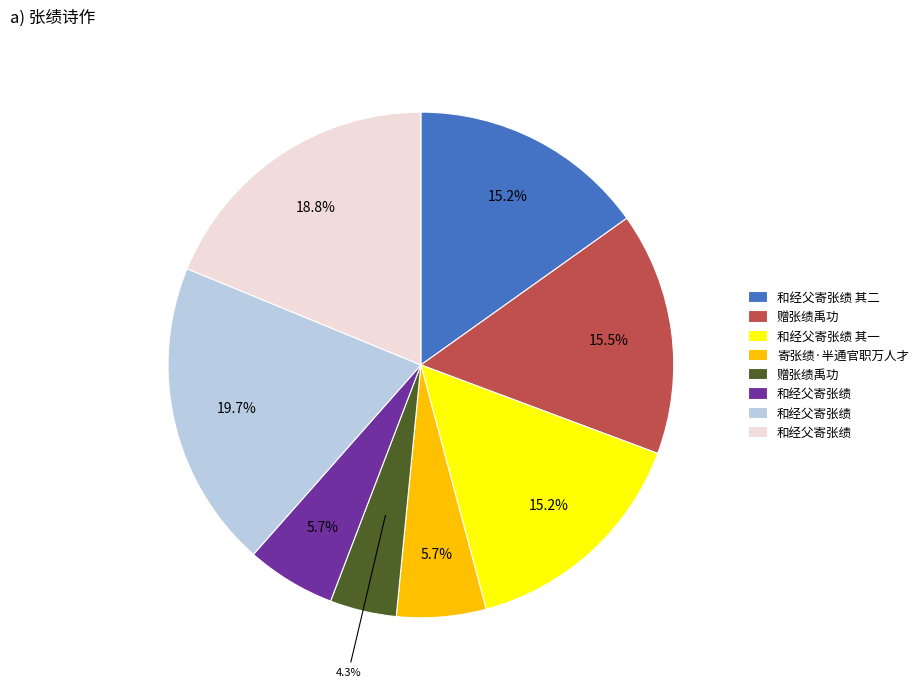

Does any single category account for the majority?

No